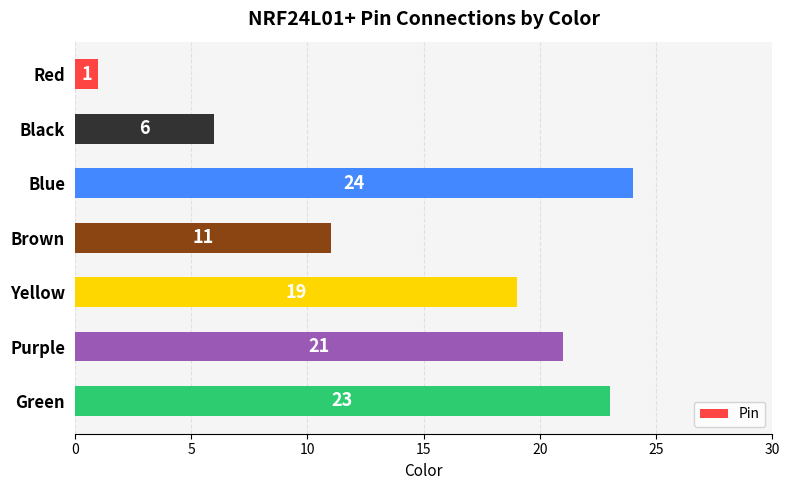

Count the number of data series in this chart.

1